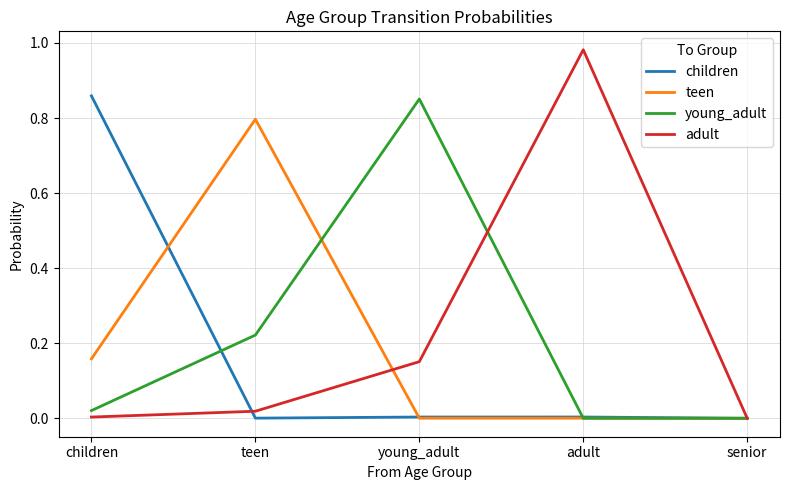

How many lines are shown in the chart?

4